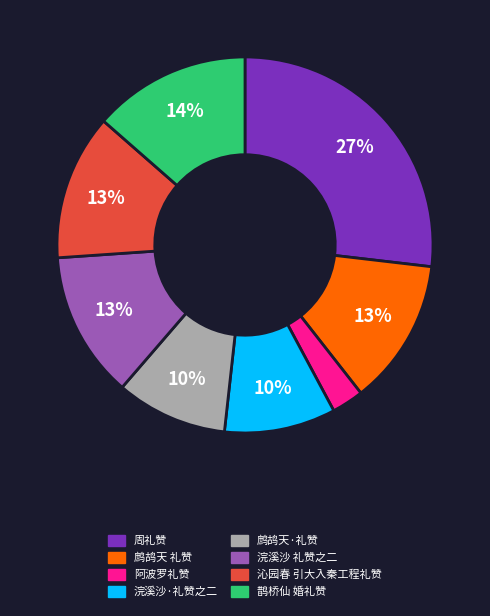

Is there any slice that represents more than half of the pie?

No